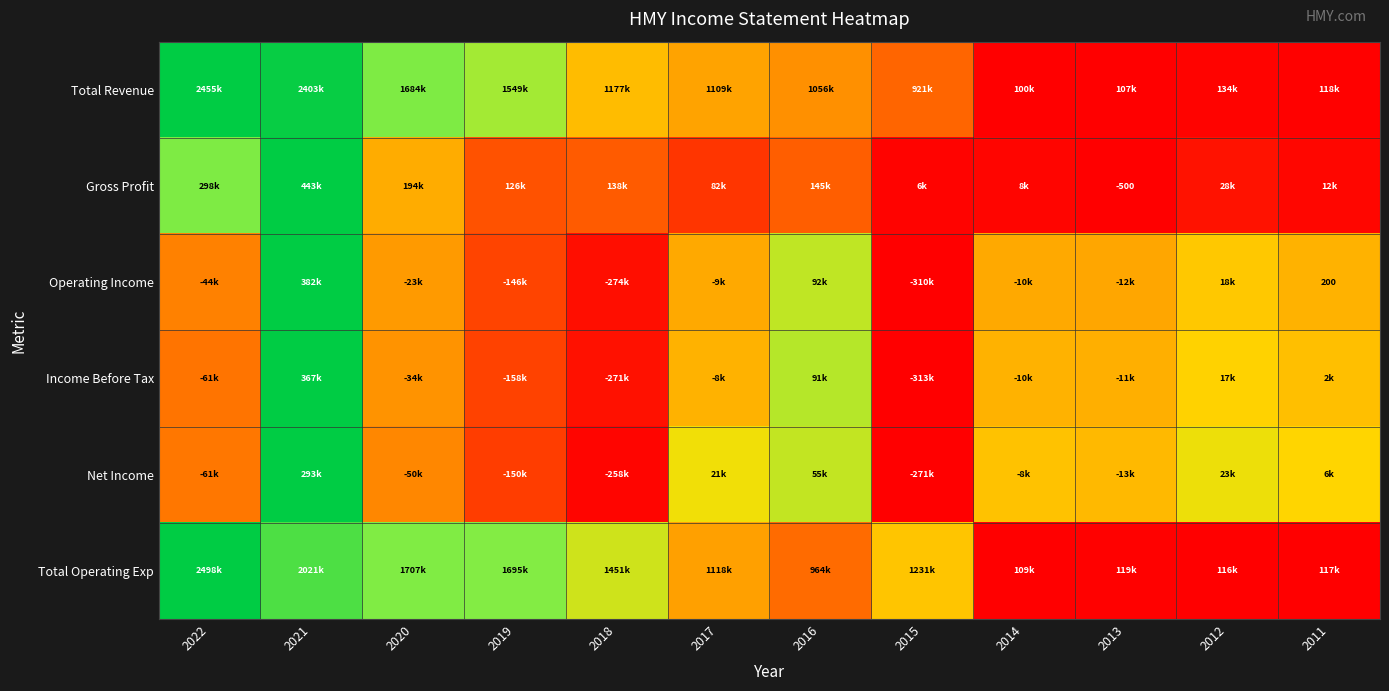

Between 2022 and 2019, which series saw the biggest shift?

Gross Profit